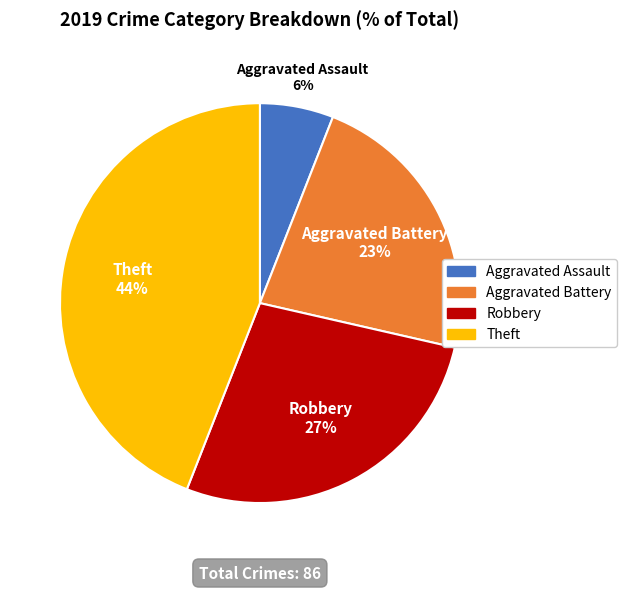

Is the sum of Aggravated Battery and Theft greater than half?

Yes